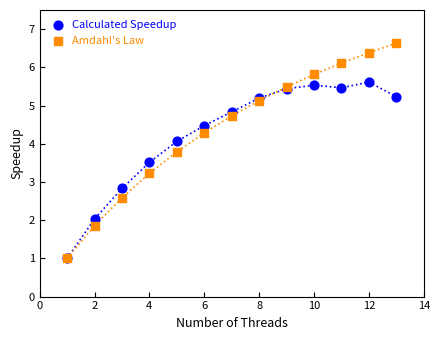

What are all the series names shown in the legend?

Calculated Speedup, Amdahl's Law